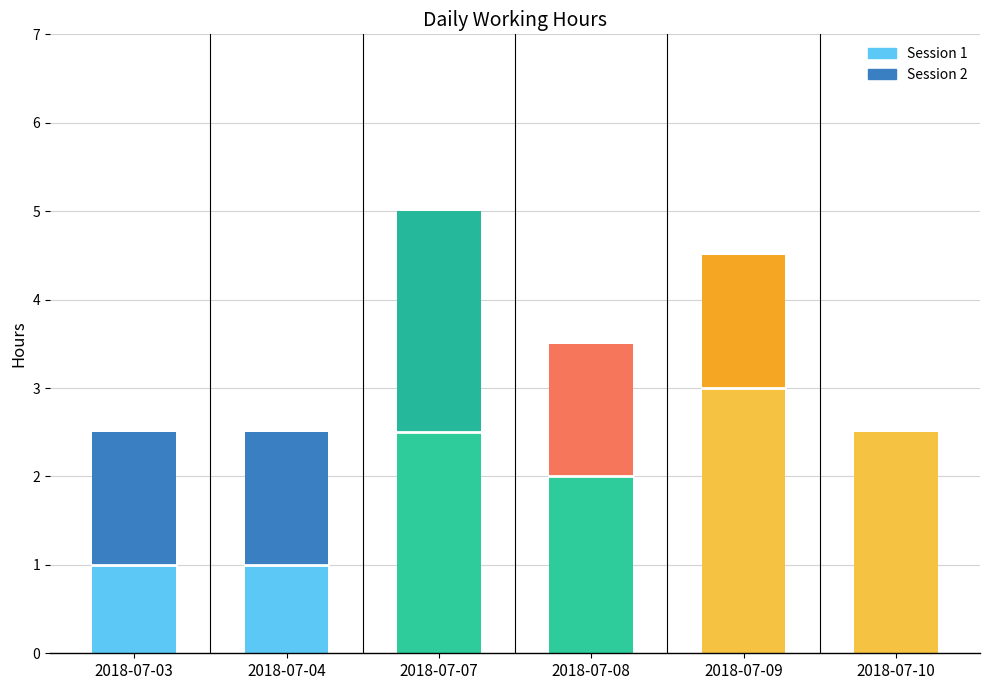

True or false: Session 1 has a value of 1.4 at 2018-07-04.

False